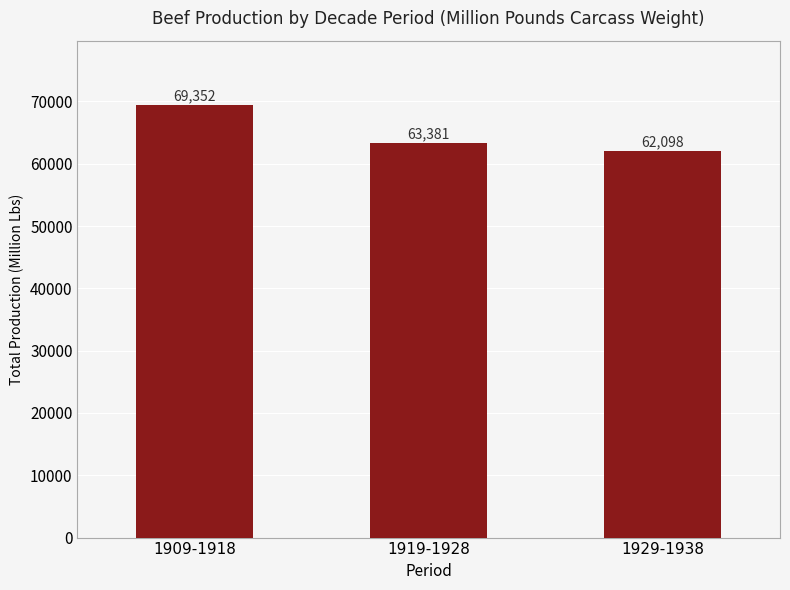

What is the smallest value displayed?

62098